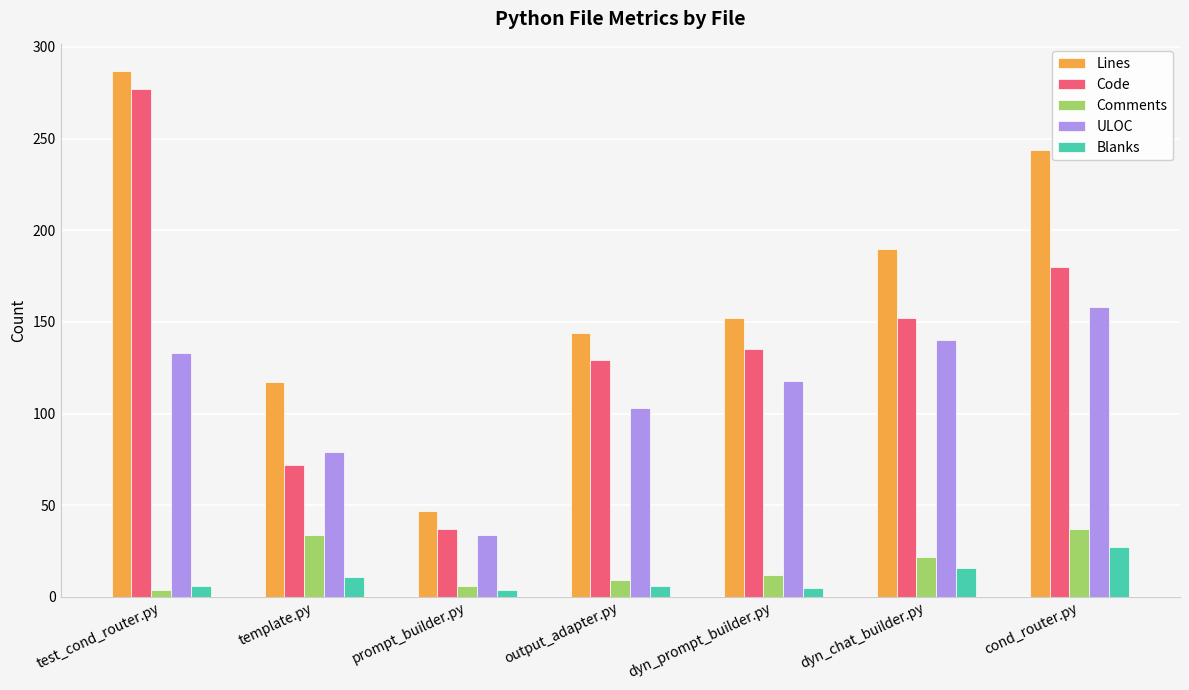

What is the average value of the Code series?

140